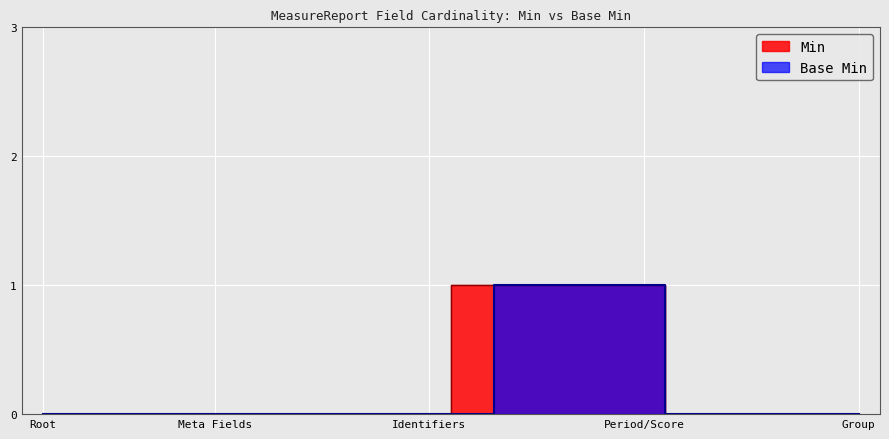

True or false: Min and Base Min cross at least once.

False